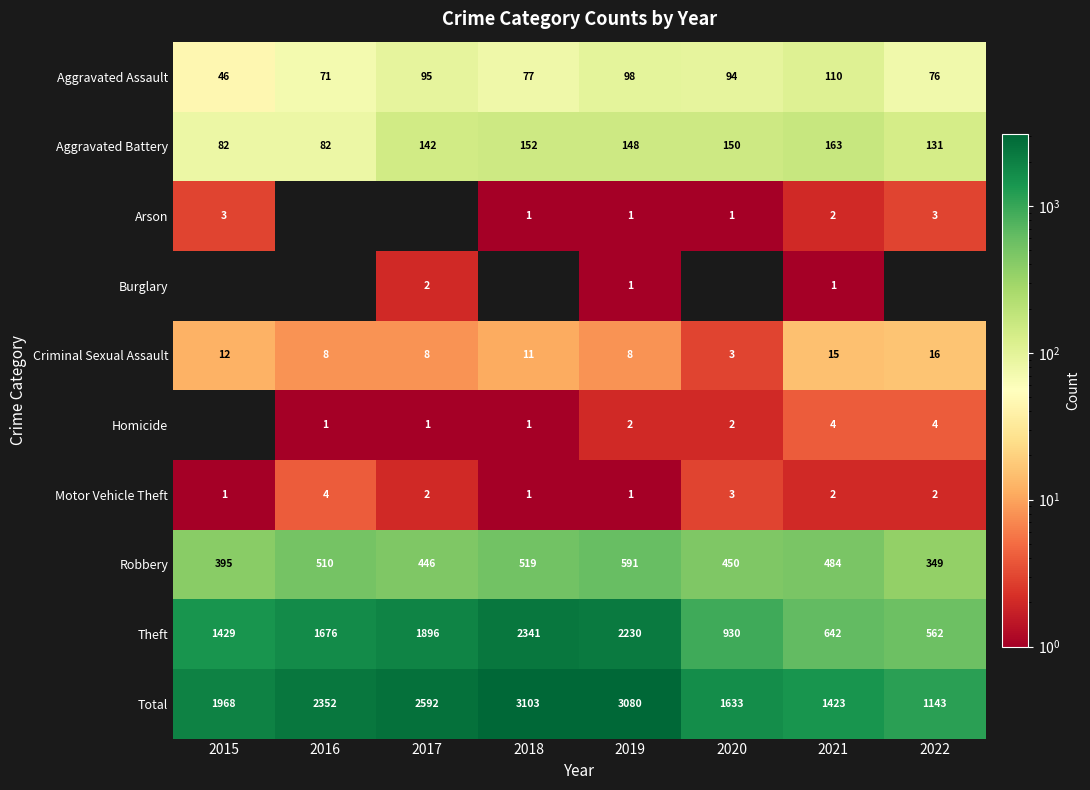

The Aggravated Battery series shows 150 at 2020. True or false?

True